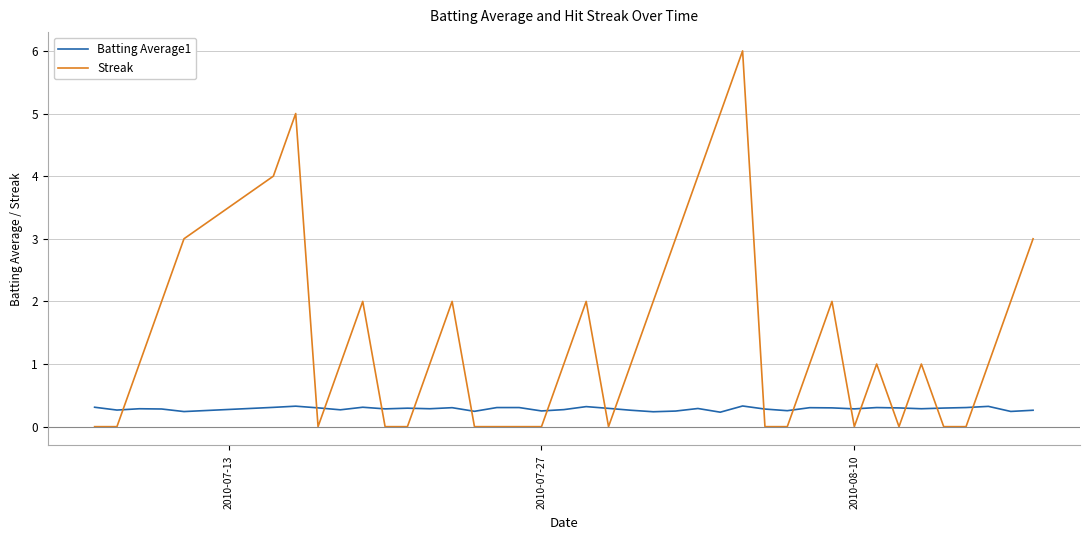

List the series in order of their overall mean, highest first.

Streak, Batting Average1